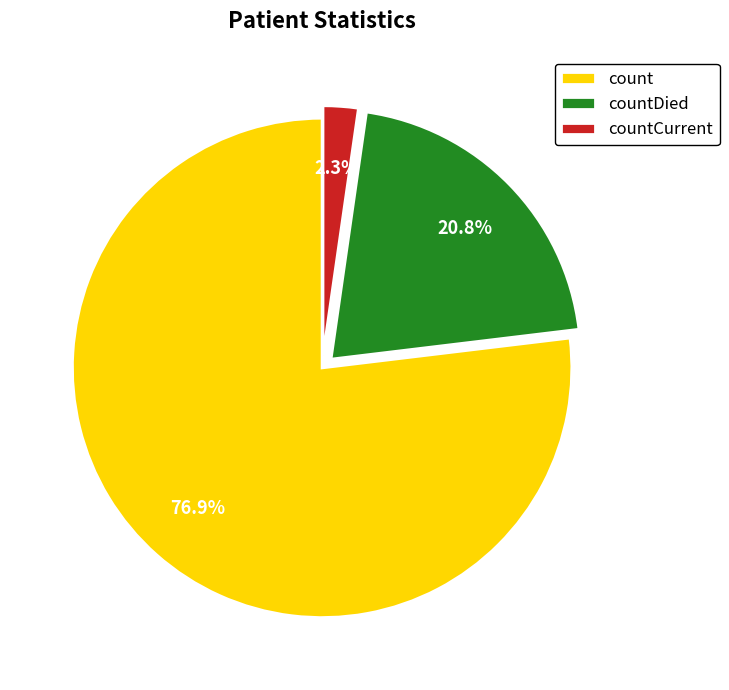

How much of the chart is everything except countCurrent?

97.7%